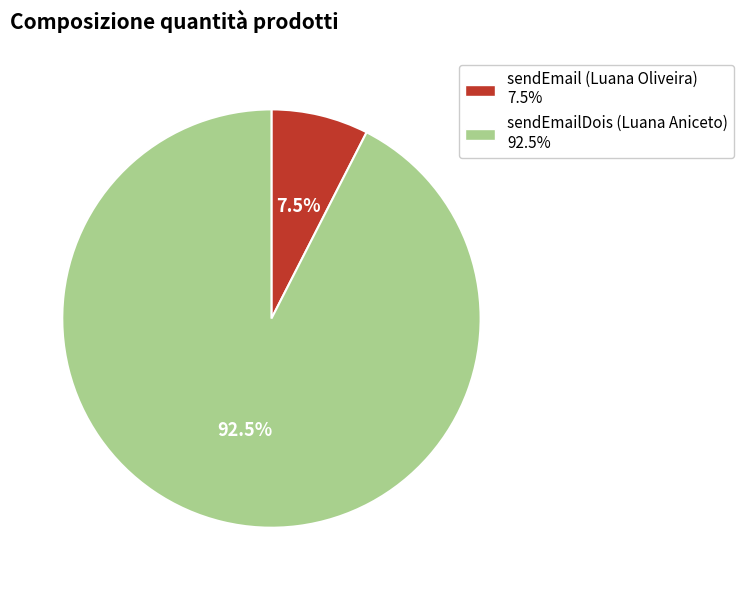

What is the smallest slice in the pie chart?

sendEmail (Luana Oliveira)